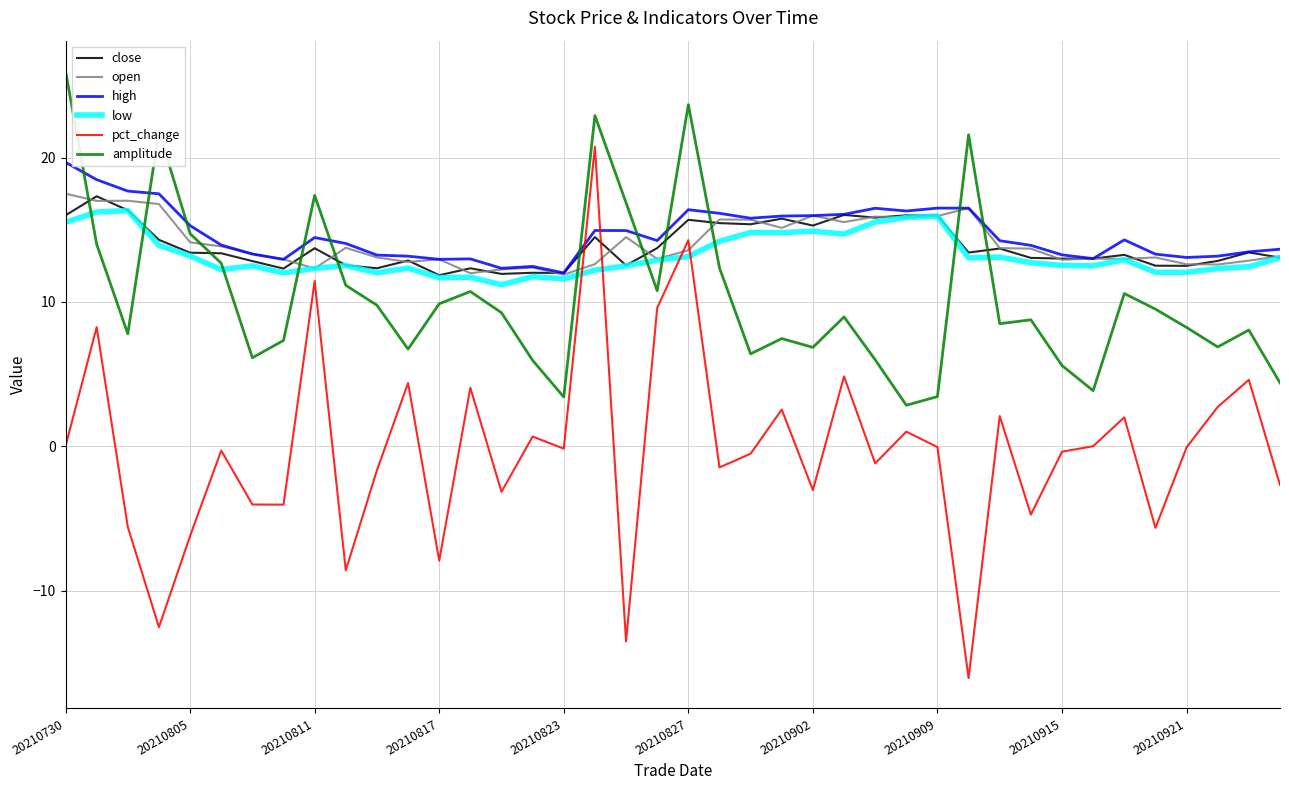

After their last crossing, which series has the higher values: high or amplitude?

high